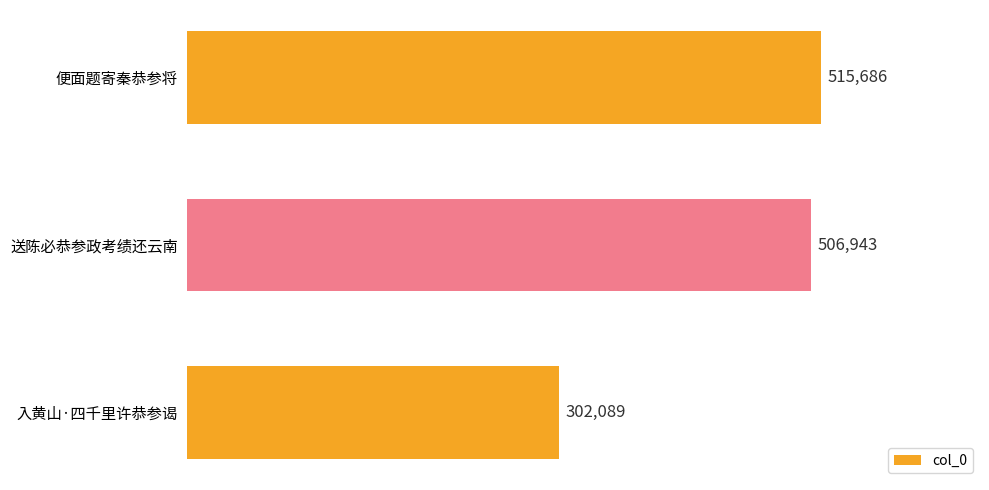

Reading top to bottom, transcribe all the data shown in this chart.

便面题寄秦恭参将=515686	送陈必恭参政考绩还云南=506943	入黄山·四千里许恭参谒=302089